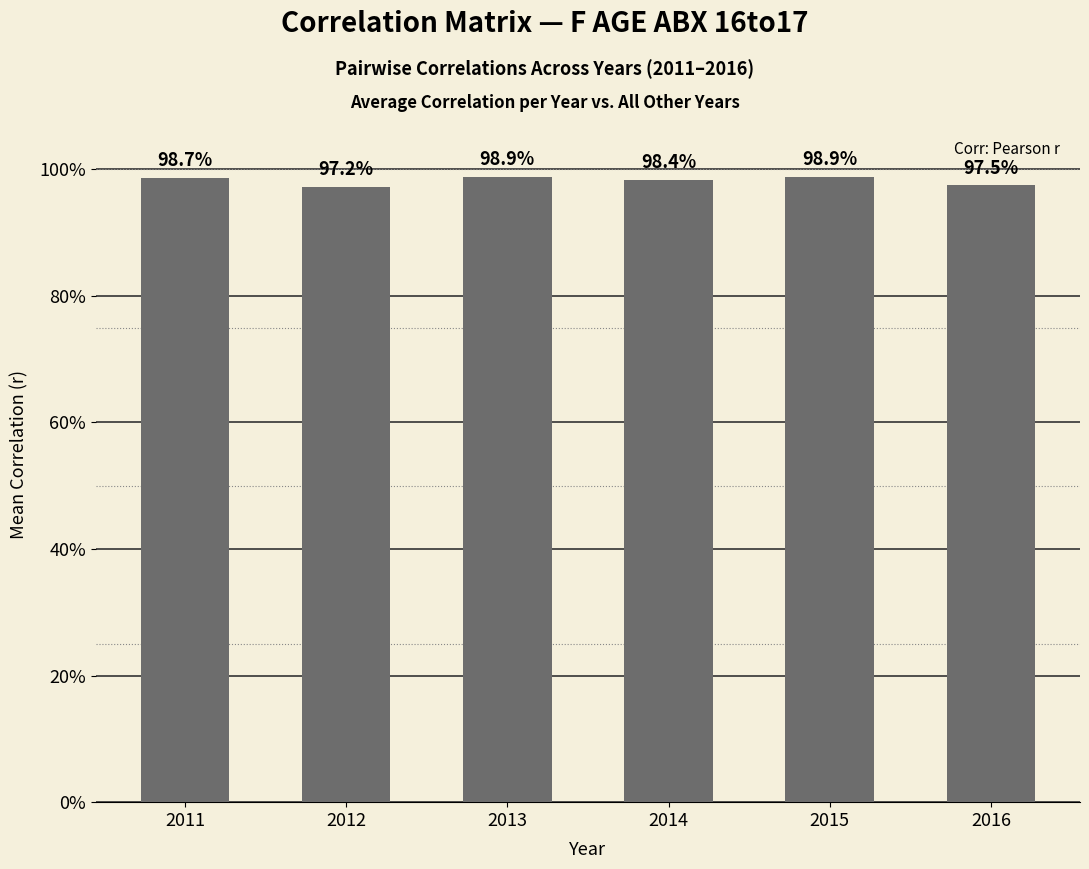

Are the bars horizontal?

No